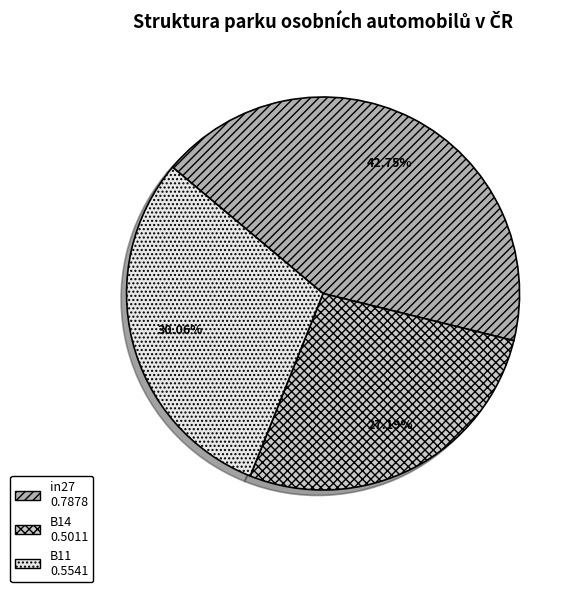

The B14 slice represents 42% of the pie. True or false?

False